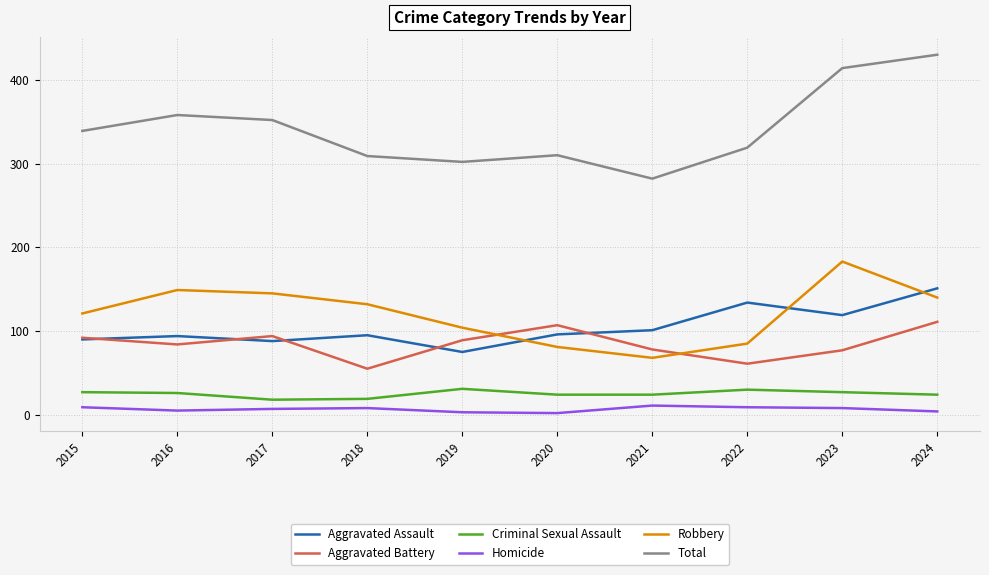

Which series has the largest range (max minus min)?

Total